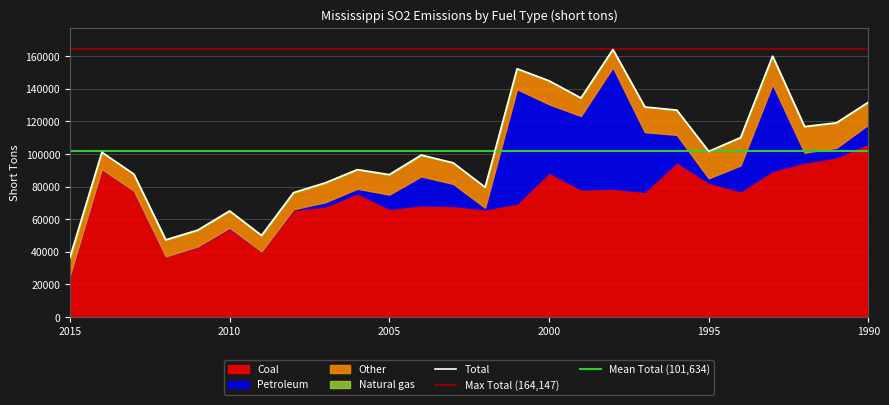

What is the difference between the Natural gas values at 1993 and 2001?

33